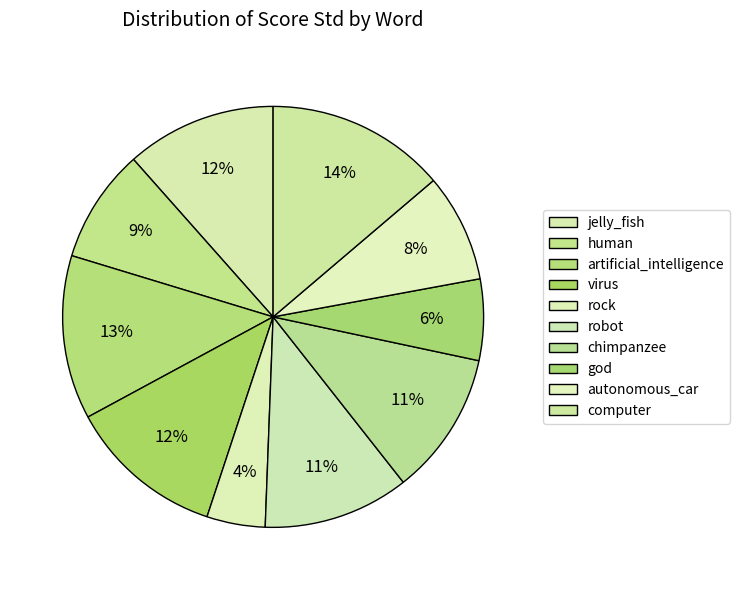

Is the sum of jelly_fish and autonomous_car greater than half?

No